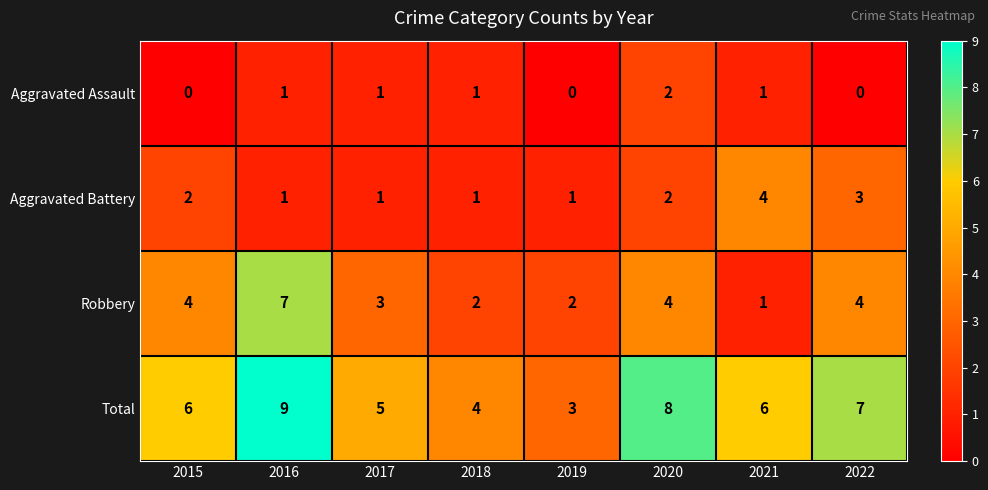

What is the average value of the Total series?

6